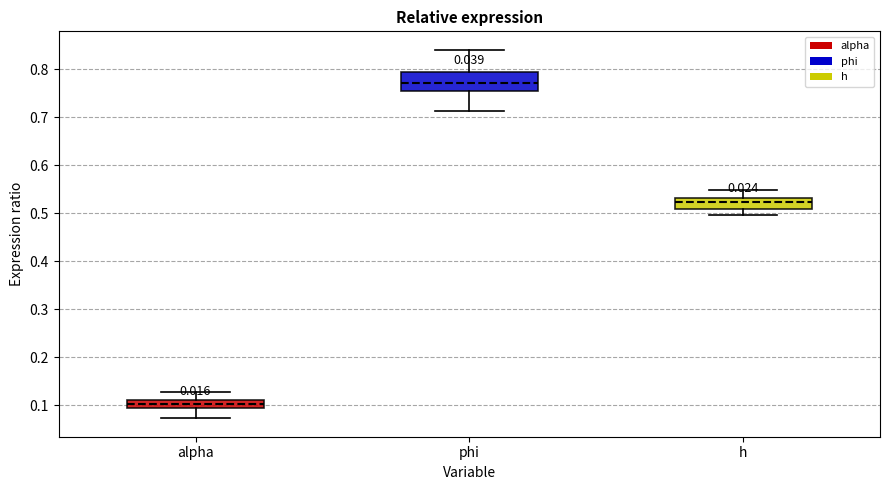

Reading left to right, transcribe this box plot: for each box, give where its median line is, the range the box spans, and where its two whiskers end, as read against the y-axis. The values are not printed on the chart, so give them approximately, as read against the axis.

alpha: median 0.10, box 0.09 to 0.11, whiskers 0.07 to 0.13
phi: median 0.77, box 0.75 to 0.79, whiskers 0.71 to 0.84
h: median 0.52, box 0.51 to 0.53, whiskers 0.50 to 0.55